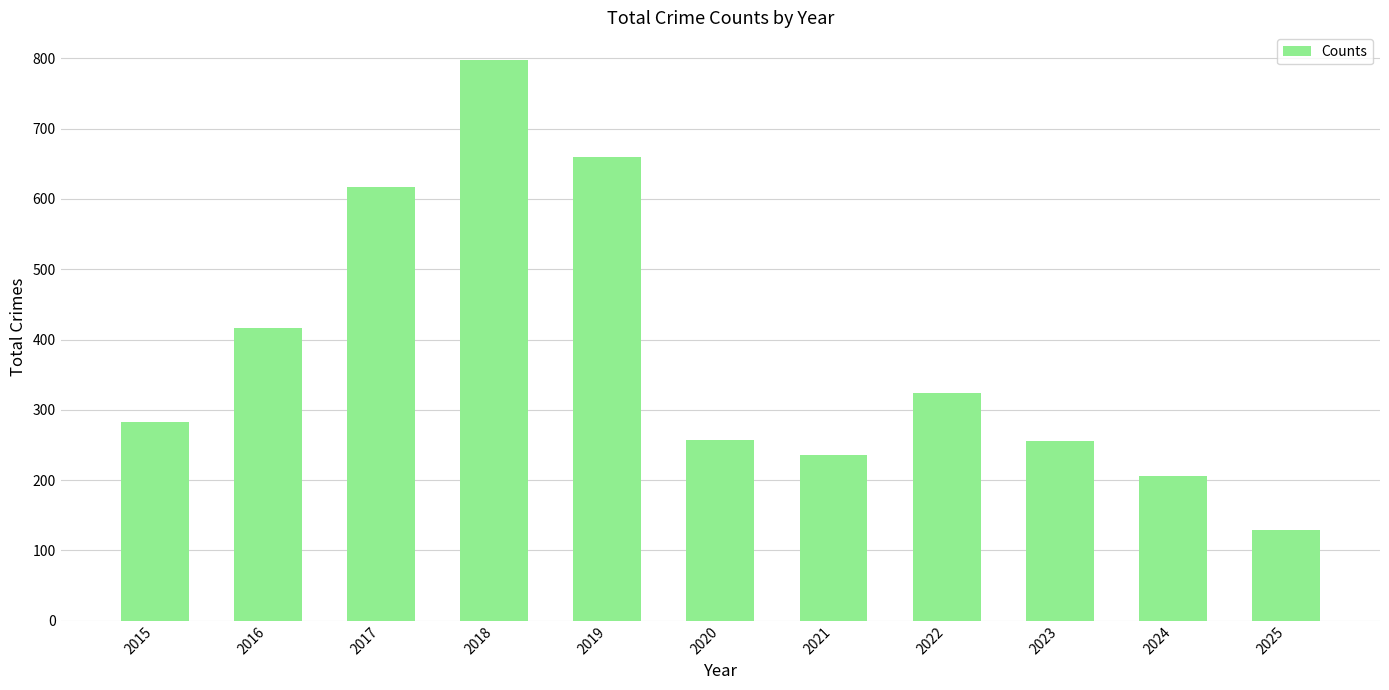

What is the ratio of the value at 2024 to the value at 2020?

0.8